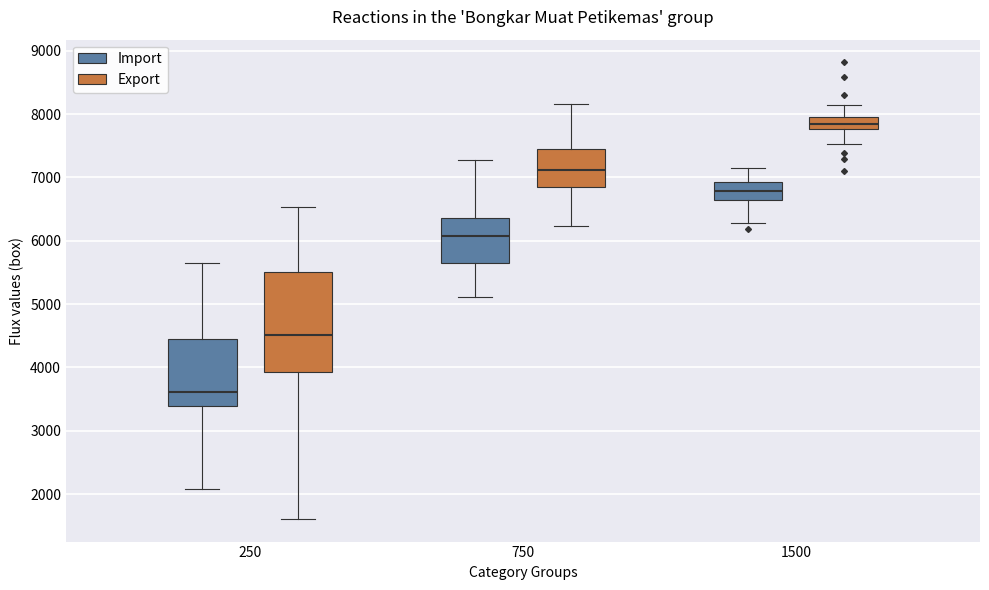

Which box has the highest median line?

1500 (Export)